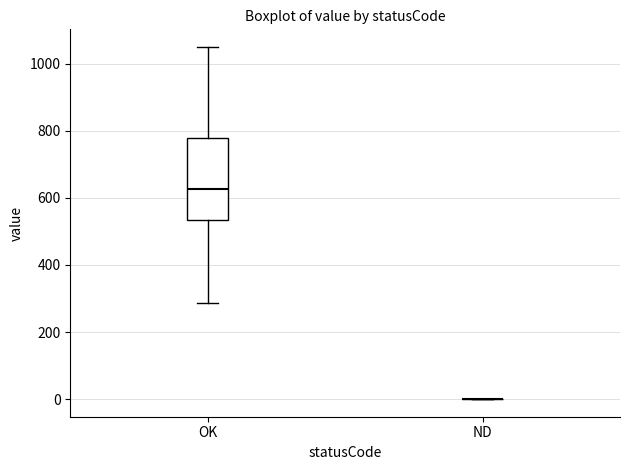

Where is the upper edge of the box for OK on the y-axis? The values are not printed on the chart, so give them approximately, as read against the axis.

780